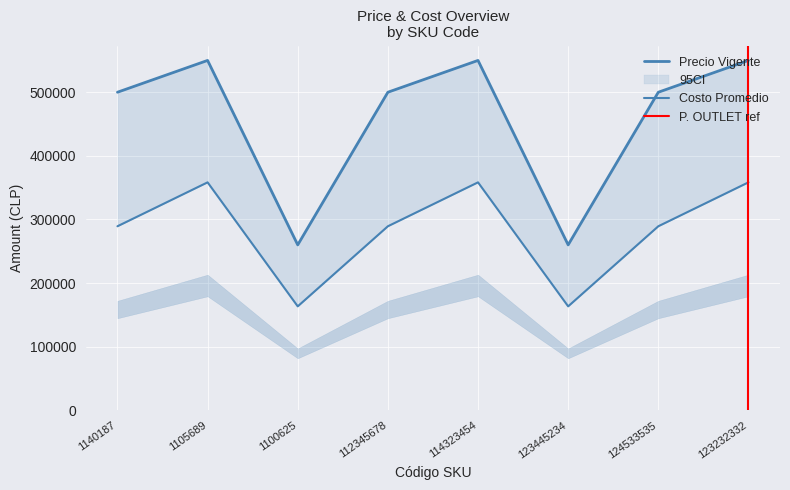

What is the label of the 7th point from the right?

1105689